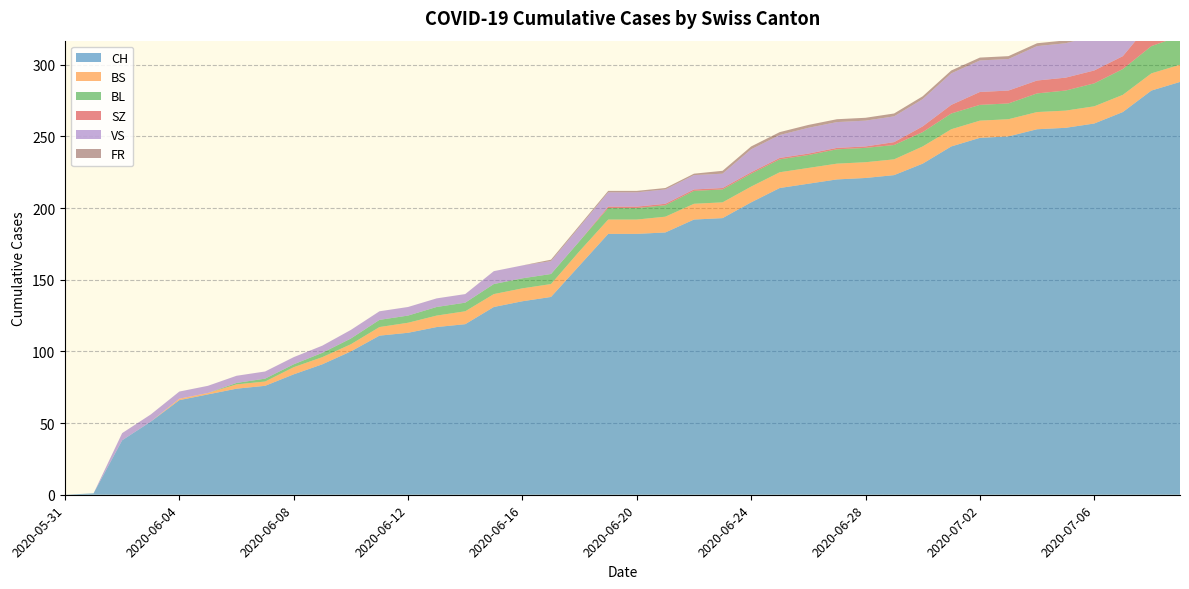

Reading left to right, transcribe all the data shown in this chart.

CH: 2020-05-31=0	2020-06-01=1	2020-06-02=38	2020-06-03=51	2020-06-04=66	2020-06-05=70	2020-06-06=74	2020-06-07=76	2020-06-08=84	2020-06-09=91	2020-06-10=100	2020-06-11=111	2020-06-12=113	2020-06-13=117	2020-06-14=119	2020-06-15=131	2020-06-16=135	2020-06-17=138	2020-06-18=160	2020-06-19=182	2020-06-20=182	2020-06-21=183	2020-06-22=192	2020-06-23=193	2020-06-24=204	2020-06-25=214	2020-06-26=217	2020-06-27=220	2020-06-28=221	2020-06-29=223	2020-06-30=231	2020-07-01=243	2020-07-02=249	2020-07-03=250	2020-07-04=255	2020-07-05=256	2020-07-06=259	2020-07-07=267	2020-07-08=282	2020-07-09=288
BS: 2020-05-31=0	2020-06-01=0	2020-06-02=0	2020-06-03=0	2020-06-04=1	2020-06-05=1	2020-06-06=3	2020-06-07=3	2020-06-08=5	2020-06-09=5	2020-06-10=5	2020-06-11=6	2020-06-12=7	2020-06-13=8	2020-06-14=9	2020-06-15=9	2020-06-16=9	2020-06-17=9	2020-06-18=10	2020-06-19=10	2020-06-20=10	2020-06-21=11	2020-06-22=11	2020-06-23=11	2020-06-24=11	2020-06-25=11	2020-06-26=11	2020-06-27=11	2020-06-28=11	2020-06-29=11	2020-06-30=12	2020-07-01=12	2020-07-02=12	2020-07-03=12	2020-07-04=12	2020-07-05=12	2020-07-06=12	2020-07-07=12	2020-07-08=12	2020-07-09=12
BL: 2020-05-31=0	2020-06-01=0	2020-06-02=0	2020-06-03=0	2020-06-04=0	2020-06-05=0	2020-06-06=1	2020-06-07=2	2020-06-08=2	2020-06-09=3	2020-06-10=4	2020-06-11=5	2020-06-12=5	2020-06-13=6	2020-06-14=6	2020-06-15=7	2020-06-16=7	2020-06-17=7	2020-06-18=7	2020-06-19=8	2020-06-20=8	2020-06-21=8	2020-06-22=9	2020-06-23=9	2020-06-24=9	2020-06-25=9	2020-06-26=9	2020-06-27=10	2020-06-28=10	2020-06-29=10	2020-06-30=10	2020-07-01=11	2020-07-02=11	2020-07-03=11	2020-07-04=13	2020-07-05=14	2020-07-06=16	2020-07-07=18	2020-07-08=19	2020-07-09=20
SZ: 2020-05-31=0	2020-06-01=0	2020-06-02=0	2020-06-03=0	2020-06-04=0	2020-06-05=0	2020-06-06=0	2020-06-07=0	2020-06-08=0	2020-06-09=0	2020-06-10=0	2020-06-11=0	2020-06-12=0	2020-06-13=0	2020-06-14=0	2020-06-15=0	2020-06-16=0	2020-06-17=0	2020-06-18=0	2020-06-19=1	2020-06-20=1	2020-06-21=1	2020-06-22=1	2020-06-23=1	2020-06-24=1	2020-06-25=1	2020-06-26=1	2020-06-27=1	2020-06-28=1	2020-06-29=2	2020-06-30=4	2020-07-01=6	2020-07-02=9	2020-07-03=9	2020-07-04=9	2020-07-05=9	2020-07-06=9	2020-07-07=9	2020-07-08=17	2020-07-09=17
VS: 2020-05-31=0	2020-06-01=0	2020-06-02=5	2020-06-03=5	2020-06-04=5	2020-06-05=5	2020-06-06=5	2020-06-07=5	2020-06-08=5	2020-06-09=5	2020-06-10=6	2020-06-11=6	2020-06-12=6	2020-06-13=6	2020-06-14=6	2020-06-15=9	2020-06-16=9	2020-06-17=9	2020-06-18=10	2020-06-19=10	2020-06-20=10	2020-06-21=10	2020-06-22=10	2020-06-23=10	2020-06-24=16	2020-06-25=16	2020-06-26=18	2020-06-27=18	2020-06-28=18	2020-06-29=18	2020-06-30=19	2020-07-01=22	2020-07-02=22	2020-07-03=22	2020-07-04=24	2020-07-05=24	2020-07-06=24	2020-07-07=26	2020-07-08=29	2020-07-09=31
FR: 2020-05-31=0	2020-06-01=0	2020-06-02=0	2020-06-03=0	2020-06-04=0	2020-06-05=0	2020-06-06=0	2020-06-07=0	2020-06-08=0	2020-06-09=0	2020-06-10=0	2020-06-11=0	2020-06-12=0	2020-06-13=0	2020-06-14=0	2020-06-15=0	2020-06-16=0	2020-06-17=1	2020-06-18=1	2020-06-19=1	2020-06-20=1	2020-06-21=1	2020-06-22=1	2020-06-23=2	2020-06-24=2	2020-06-25=2	2020-06-26=2	2020-06-27=2	2020-06-28=2	2020-06-29=2	2020-06-30=2	2020-07-01=2	2020-07-02=2	2020-07-03=2	2020-07-04=2	2020-07-05=2	2020-07-06=2	2020-07-07=2	2020-07-08=2	2020-07-09=2